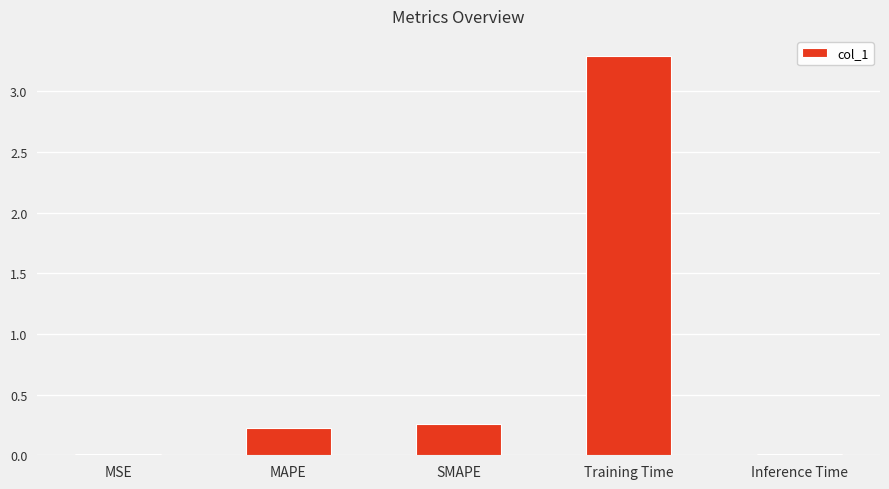

How many distinct data groups are displayed?

1